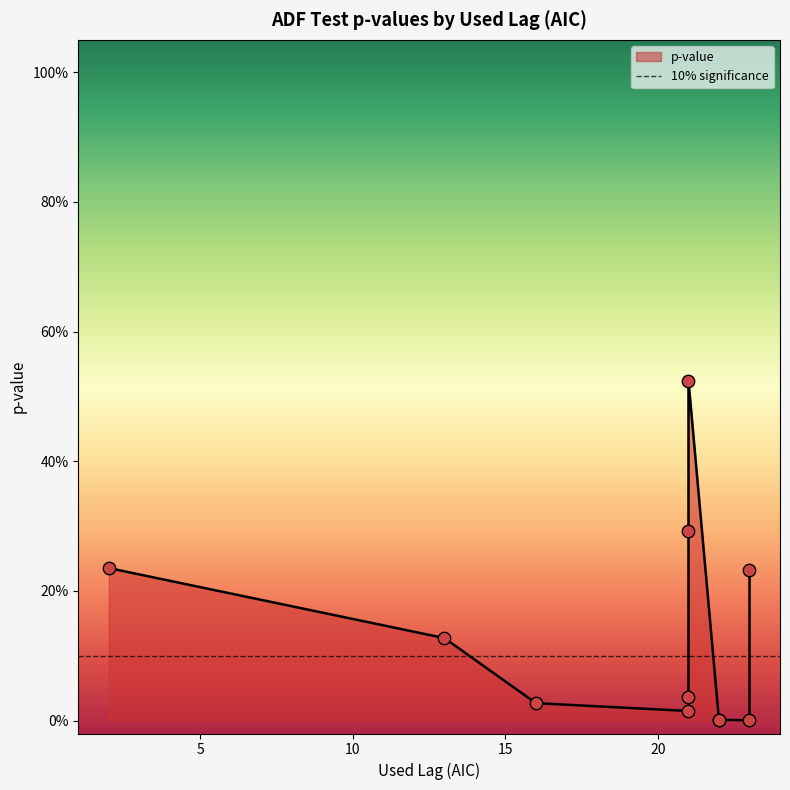

What is the change in value from 22 to 23?

+0.2